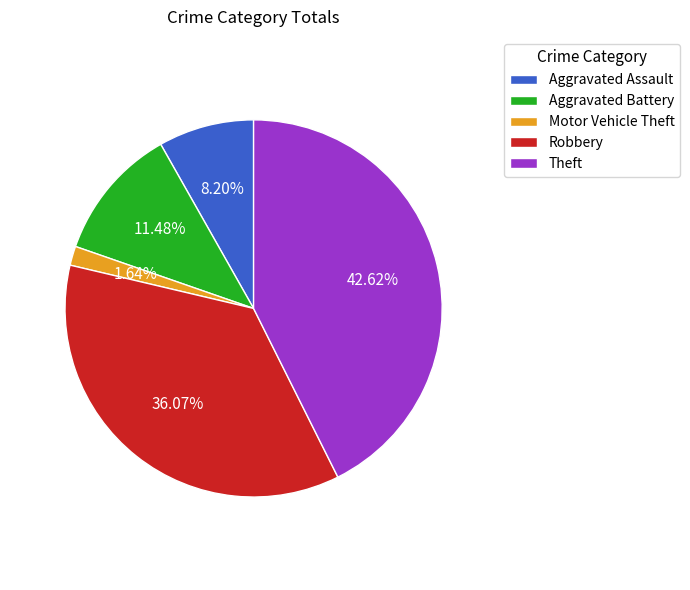

Which has a higher value, Motor Vehicle Theft or Theft?

Theft